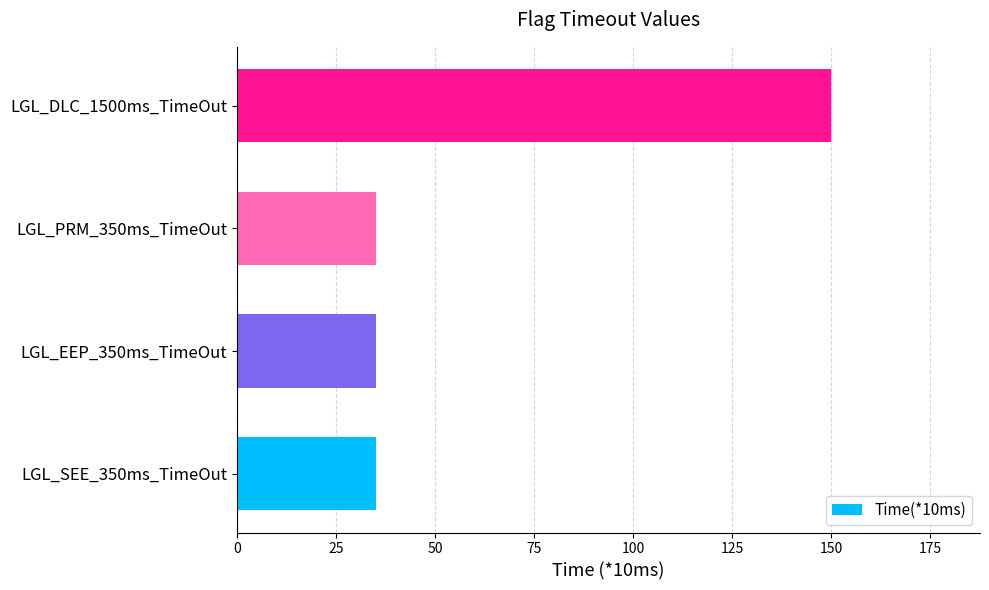

What is the greatest value displayed?

150